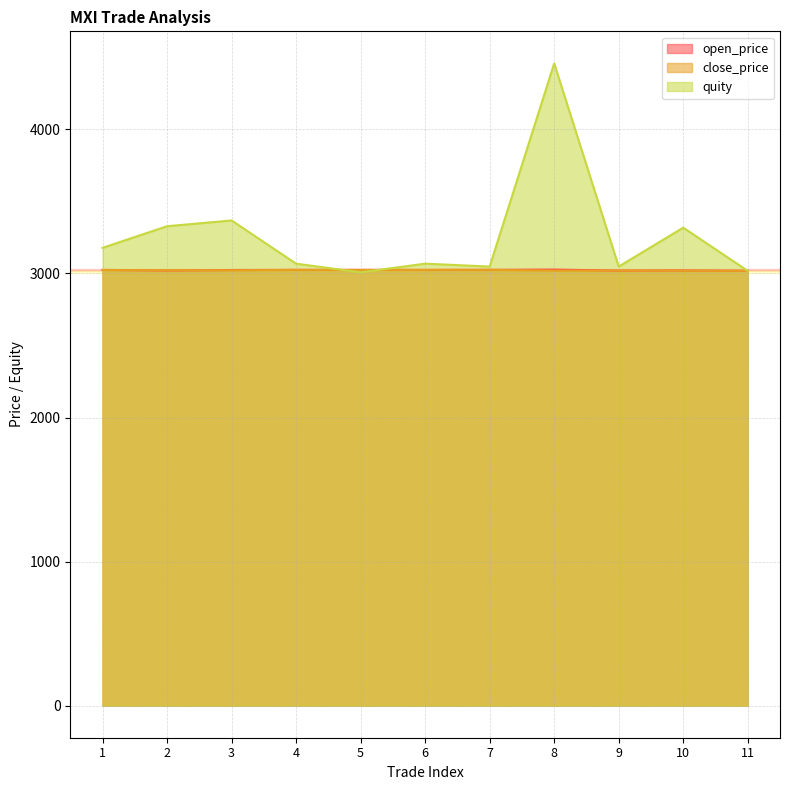

At which category does close_price reach its first local peak?

4